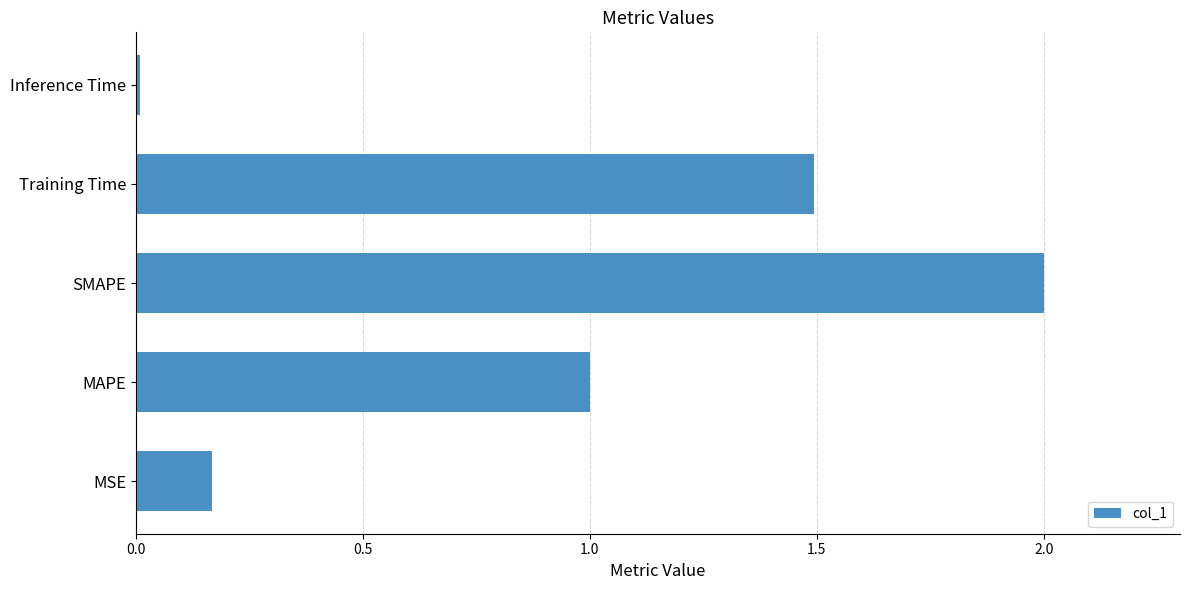

True or false: the data shows 1.8 at MAPE.

False